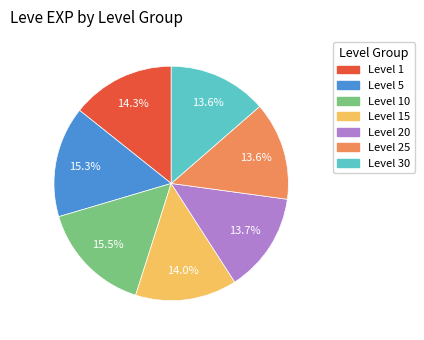

Count the number of slices in the pie.

7